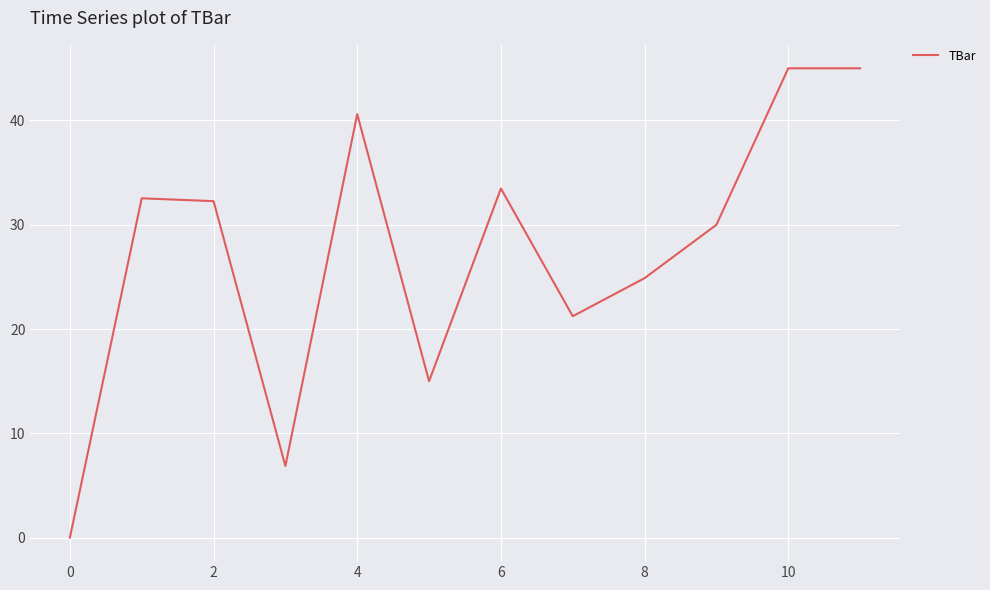

What is the sum of all values?

326.9